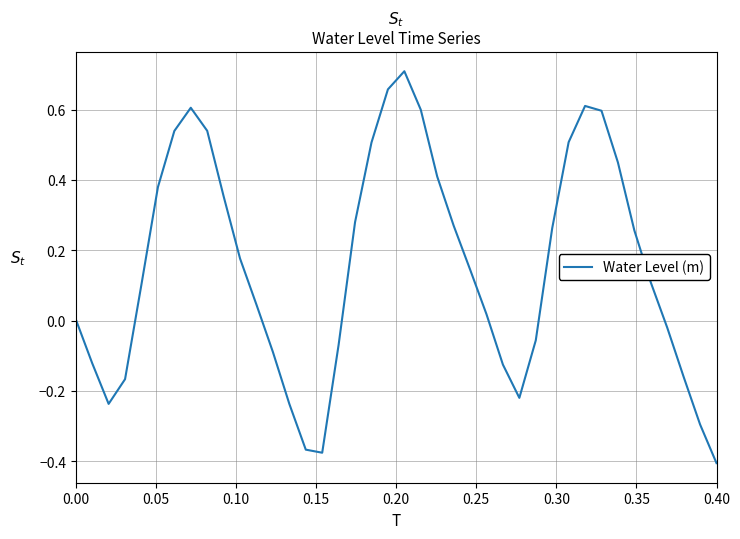

Which category has the lowest value across all series?

0.40